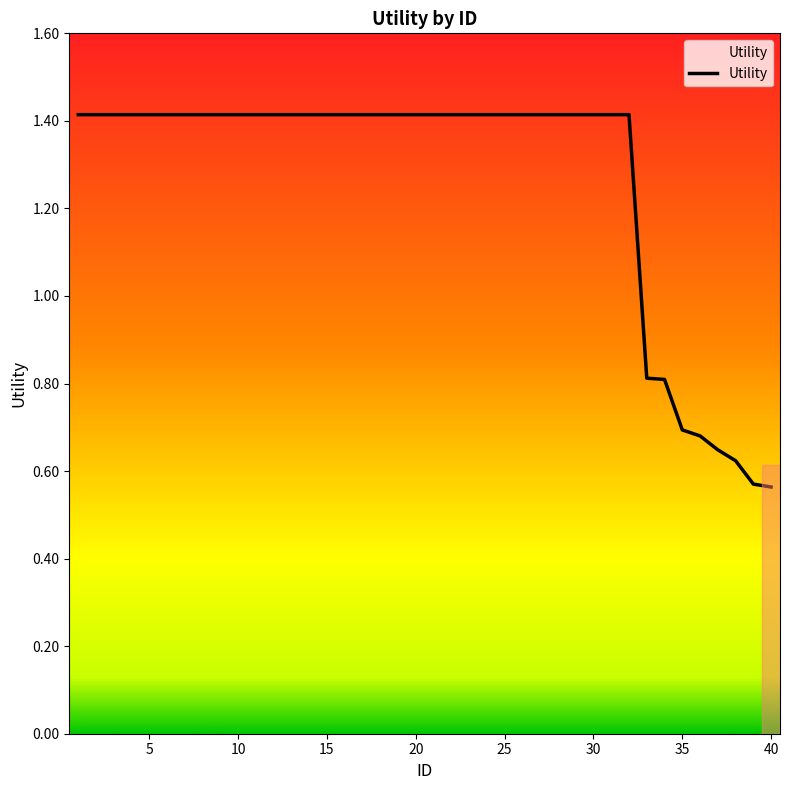

How many lines are shown in the chart?

1